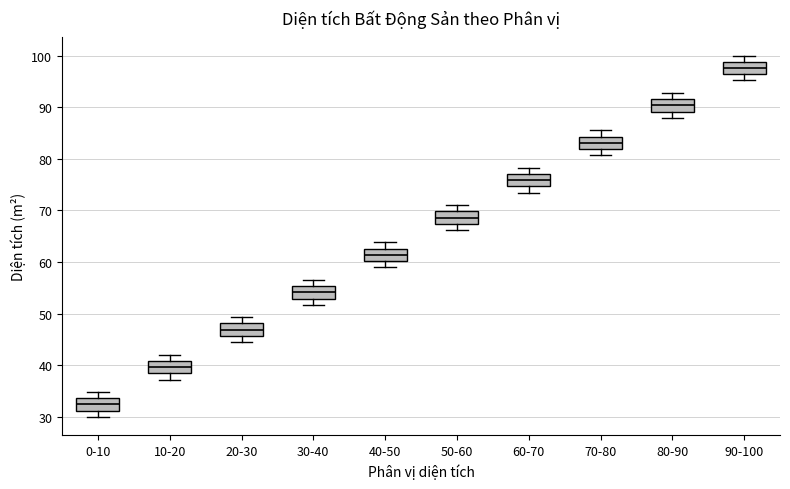

Reading left to right, read every box against the y-axis: the position of its median line, the range the box covers, and the ends of its whiskers. The values are not printed on the chart, so give them approximately, as read against the axis.

0-10: median 32, box 31 to 34, whiskers 30 to 35
10-20: median 40, box 38 to 41, whiskers 37 to 42
20-30: median 47, box 46 to 48, whiskers 44 to 49
30-40: median 54, box 53 to 55, whiskers 52 to 57
40-50: median 61, box 60 to 63, whiskers 59 to 64
50-60: median 69, box 67 to 70, whiskers 66 to 71
60-70: median 76, box 75 to 77, whiskers 73 to 78
70-80: median 83, box 82 to 84, whiskers 81 to 86
80-90: median 90, box 89 to 92, whiskers 88 to 93
90-100: median 98, box 96 to 99, whiskers 95 to 100